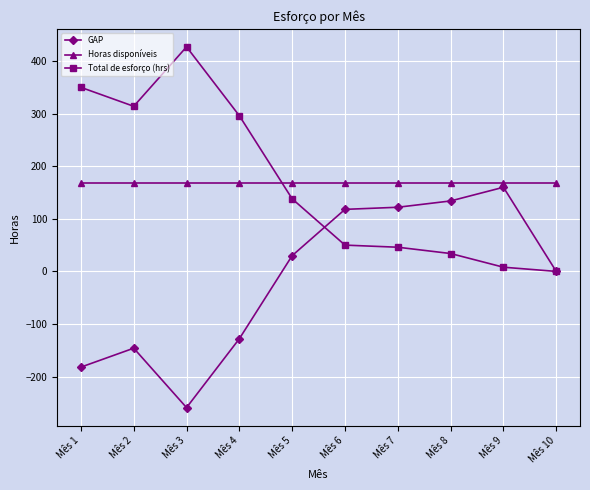

Where is the first local minimum for GAP?

Mês 3